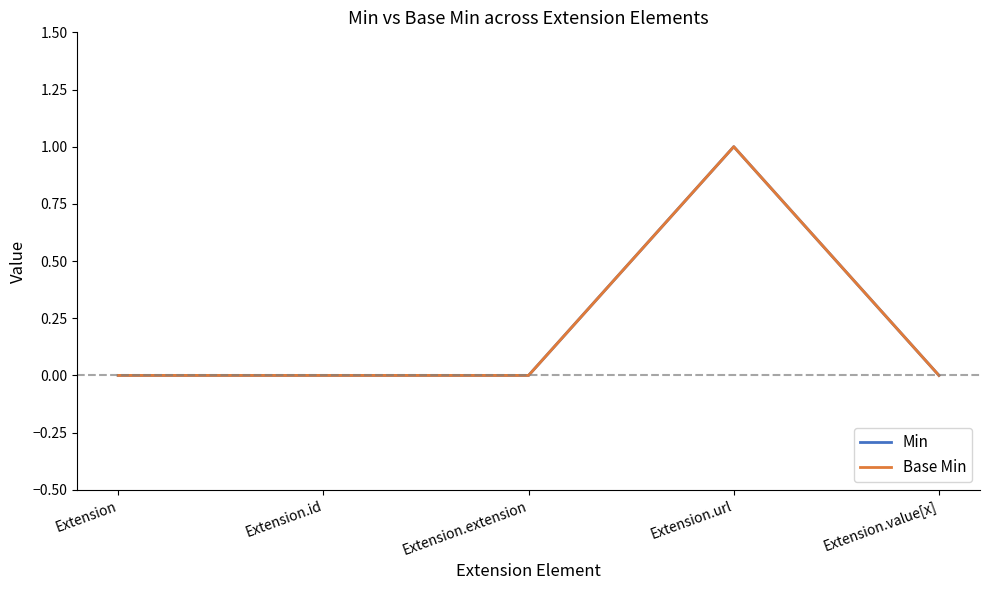

Count the Min values in the range 0 to 1.

5